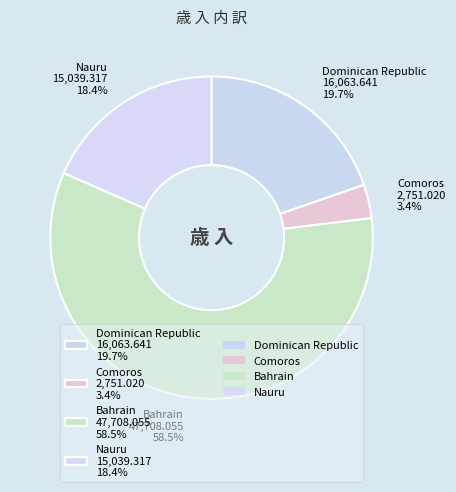

Rank the categories by value from lowest to highest.

Comoros, Nauru, Dominican Republic, Bahrain